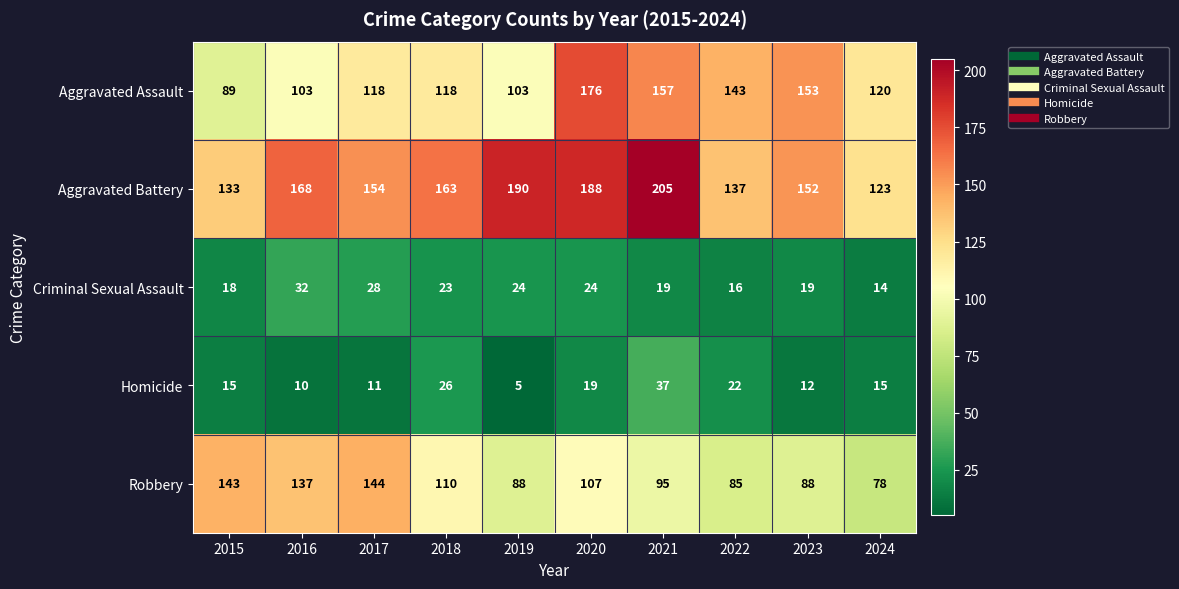

Which series has the largest total across all categories?

Aggravated Battery